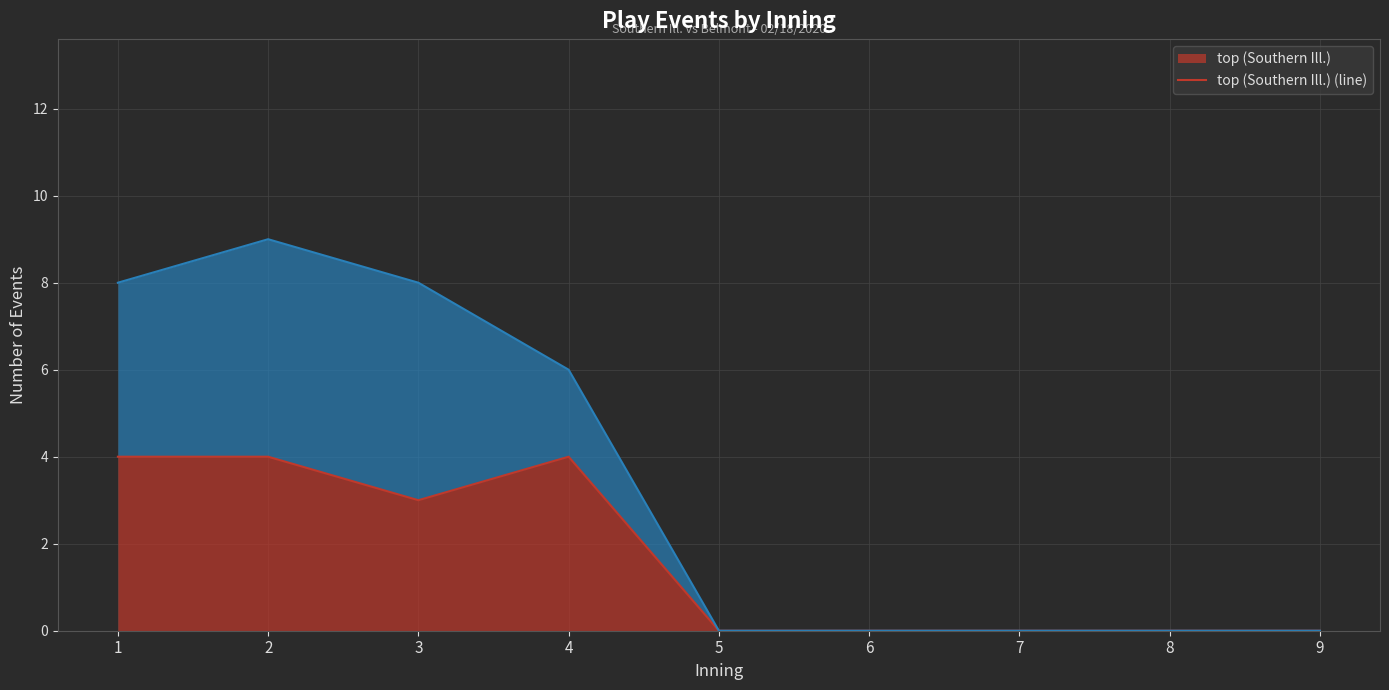

What is the maximum value shown in the chart?

9